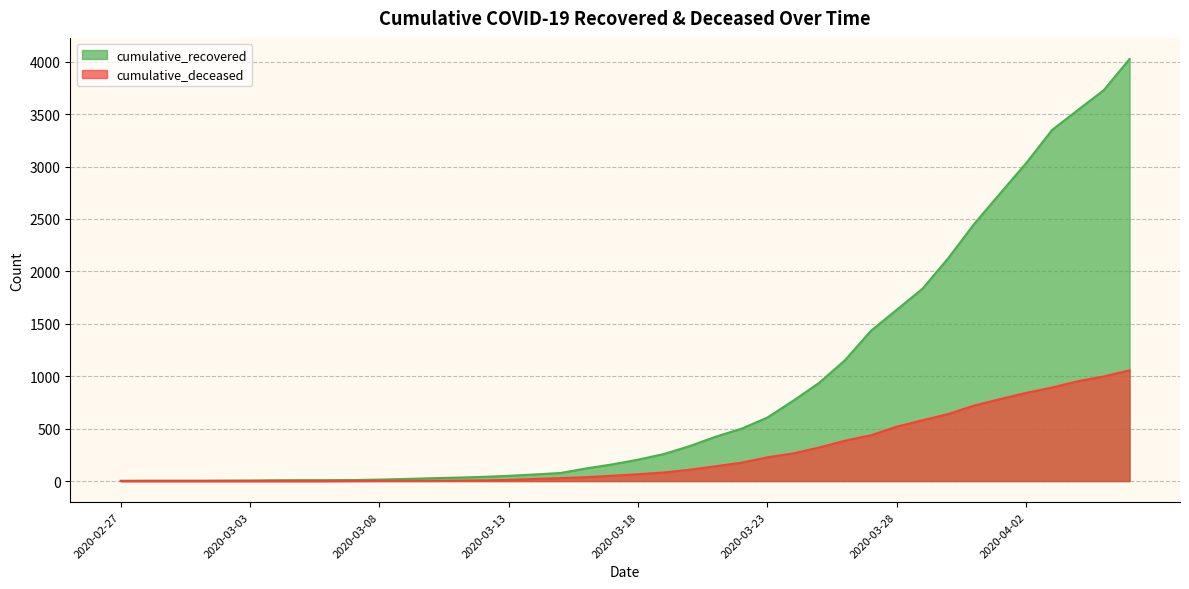

Rank the categories by cumulative_recovered value from lowest to highest.

2020-02-27, 2020-02-28, 2020-02-29, 2020-03-01, 2020-03-02, 2020-03-03, 2020-03-04, 2020-03-05, 2020-03-06, 2020-03-07, 2020-03-08, 2020-03-09, 2020-03-10, 2020-03-11, 2020-03-12, 2020-03-13, 2020-03-14, 2020-03-15, 2020-03-16, 2020-03-17, 2020-03-18, 2020-03-19, 2020-03-20, 2020-03-21, 2020-03-22, 2020-03-23, 2020-03-24, 2020-03-25, 2020-03-26, 2020-03-27, 2020-03-28, 2020-03-29, 2020-03-30, 2020-03-31, 2020-04-01, 2020-04-02, 2020-04-03, 2020-04-04, 2020-04-05, 2020-04-06